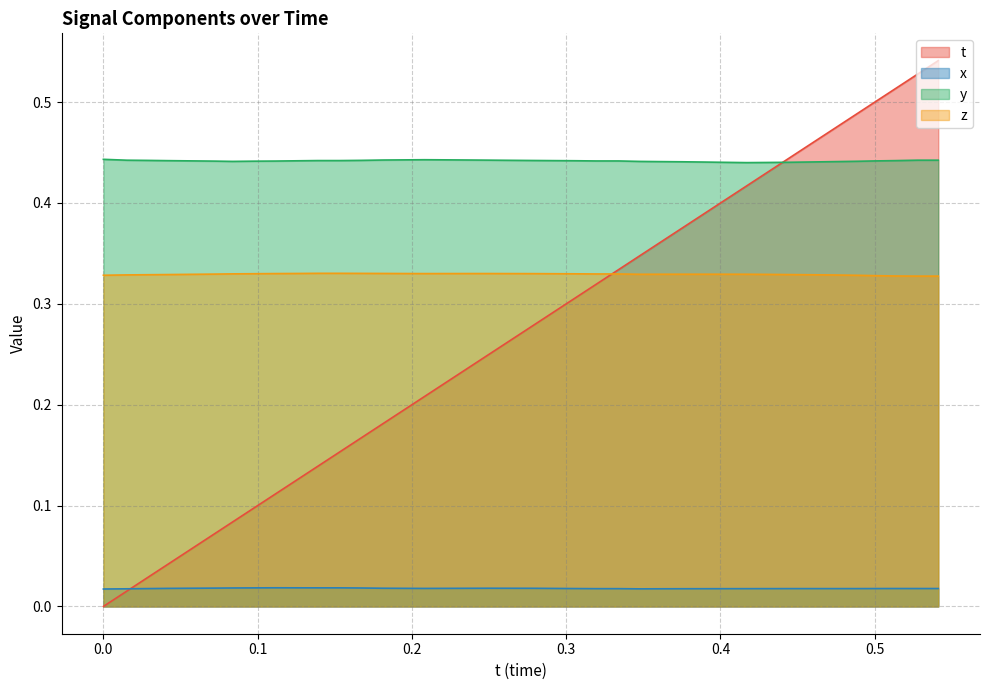

Reading left to right, extract all data points from this chart.

t: 0.0=0.0	0.01513672=0.0	0.02825928=0.0	0.04179382=0.0	0.0565033=0.1	0.07237244=0.1	0.08370972=0.1	0.09703064=0.1	0.1113434=0.1	0.1258087=0.1	0.1389618=0.1	0.1530762=0.2	0.1672516=0.2	0.181427=0.2	0.1947174=0.2	0.2080231=0.2	0.2219696=0.2	0.2357635=0.2	0.2501068=0.3	0.2639771=0.3	0.2792206=0.3	0.2917633=0.3	0.3053436=0.3	0.3190765=0.3	0.3340149=0.3	0.3474121=0.3	0.3605347=0.4	0.3746033=0.4	0.3887787=0.4	0.4024506=0.4	0.4170227=0.4	0.4305725=0.4	0.4448547=0.4	0.4589386=0.5	0.4725189=0.5	0.4891052=0.5	0.5002441=0.5	0.5137024=0.5	0.5278015=0.5	0.541153=0.5
x: 0.0=0.0	0.01513672=0.0	0.02825928=0.0	0.04179382=0.0	0.0565033=0.0	0.07237244=0.0	0.08370972=0.0	0.09703064=0.0	0.1113434=0.0	0.1258087=0.0	0.1389618=0.0	0.1530762=0.0	0.1672516=0.0	0.181427=0.0	0.1947174=0.0	0.2080231=0.0	0.2219696=0.0	0.2357635=0.0	0.2501068=0.0	0.2639771=0.0	0.2792206=0.0	0.2917633=0.0	0.3053436=0.0	0.3190765=0.0	0.3340149=0.0	0.3474121=0.0	0.3605347=0.0	0.3746033=0.0	0.3887787=0.0	0.4024506=0.0	0.4170227=0.0	0.4305725=0.0	0.4448547=0.0	0.4589386=0.0	0.4725189=0.0	0.4891052=0.0	0.5002441=0.0	0.5137024=0.0	0.5278015=0.0	0.541153=0.0
y: 0.0=0.4	0.01513672=0.4	0.02825928=0.4	0.04179382=0.4	0.0565033=0.4	0.07237244=0.4	0.08370972=0.4	0.09703064=0.4	0.1113434=0.4	0.1258087=0.4	0.1389618=0.4	0.1530762=0.4	0.1672516=0.4	0.181427=0.4	0.1947174=0.4	0.2080231=0.4	0.2219696=0.4	0.2357635=0.4	0.2501068=0.4	0.2639771=0.4	0.2792206=0.4	0.2917633=0.4	0.3053436=0.4	0.3190765=0.4	0.3340149=0.4	0.3474121=0.4	0.3605347=0.4	0.3746033=0.4	0.3887787=0.4	0.4024506=0.4	0.4170227=0.4	0.4305725=0.4	0.4448547=0.4	0.4589386=0.4	0.4725189=0.4	0.4891052=0.4	0.5002441=0.4	0.5137024=0.4	0.5278015=0.4	0.541153=0.4
z: 0.0=0.3	0.01513672=0.3	0.02825928=0.3	0.04179382=0.3	0.0565033=0.3	0.07237244=0.3	0.08370972=0.3	0.09703064=0.3	0.1113434=0.3	0.1258087=0.3	0.1389618=0.3	0.1530762=0.3	0.1672516=0.3	0.181427=0.3	0.1947174=0.3	0.2080231=0.3	0.2219696=0.3	0.2357635=0.3	0.2501068=0.3	0.2639771=0.3	0.2792206=0.3	0.2917633=0.3	0.3053436=0.3	0.3190765=0.3	0.3340149=0.3	0.3474121=0.3	0.3605347=0.3	0.3746033=0.3	0.3887787=0.3	0.4024506=0.3	0.4170227=0.3	0.4305725=0.3	0.4448547=0.3	0.4589386=0.3	0.4725189=0.3	0.4891052=0.3	0.5002441=0.3	0.5137024=0.3	0.5278015=0.3	0.541153=0.3